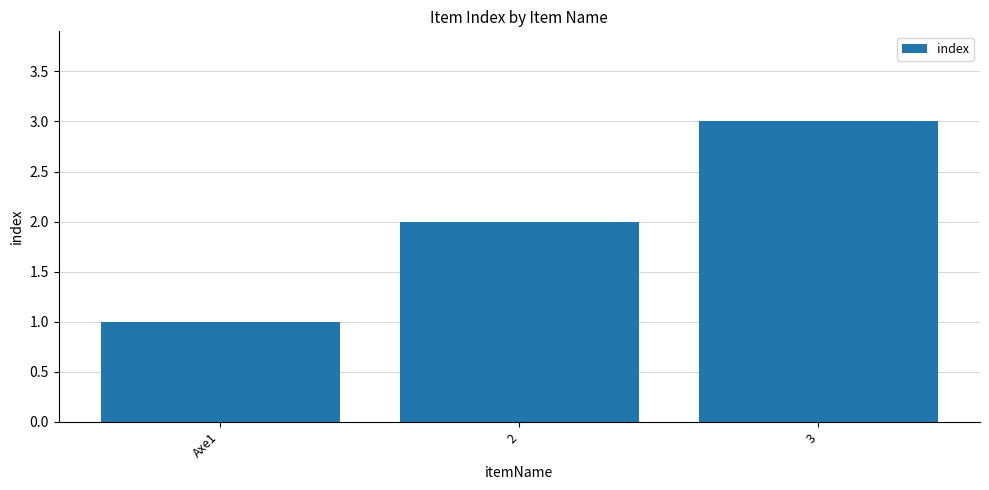

What is the sum of the values at 3 and 2?

5